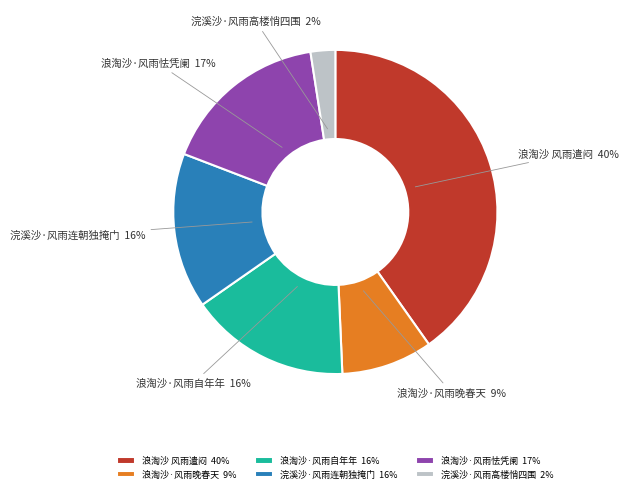

To the nearest percent, what portion does 浪淘沙·风雨晚春天 represent?

9%